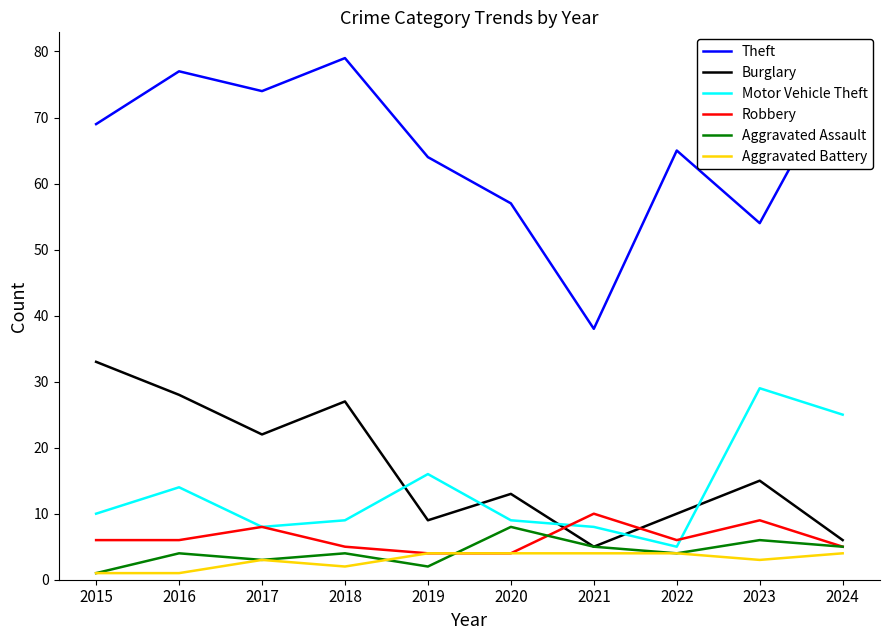

Is this an area chart (filled region under the line)?

No